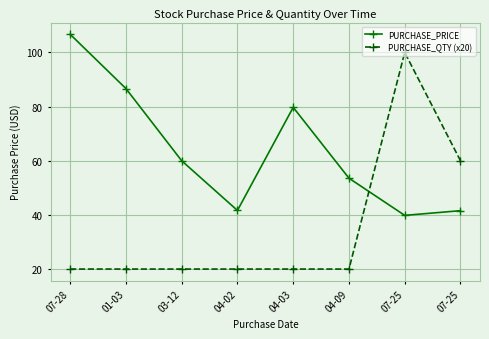

How many data points does each series have?

8